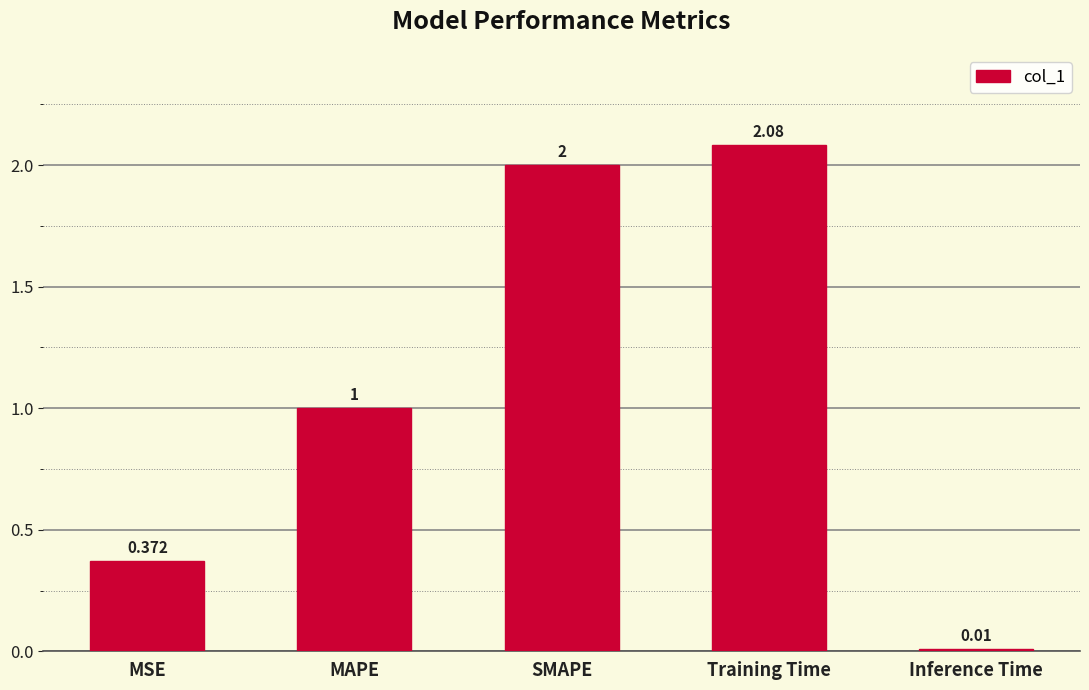

Approximately how many times larger is the value at Training Time compared to SMAPE?

1.0